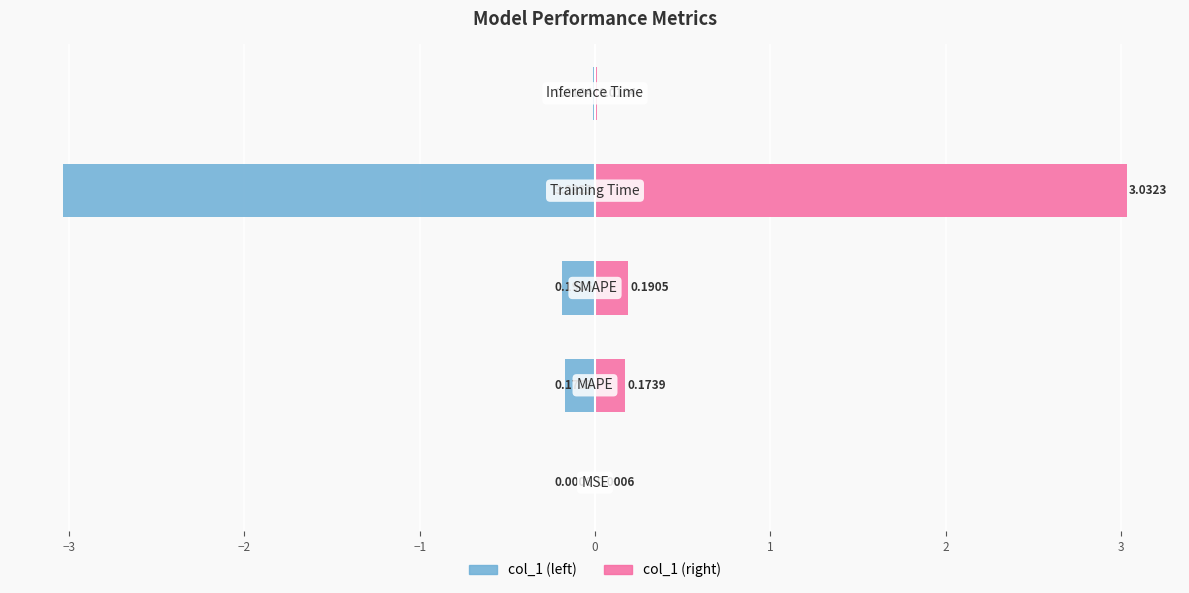

The value of col_1 (right) at −1 is 1.5. True or false?

False